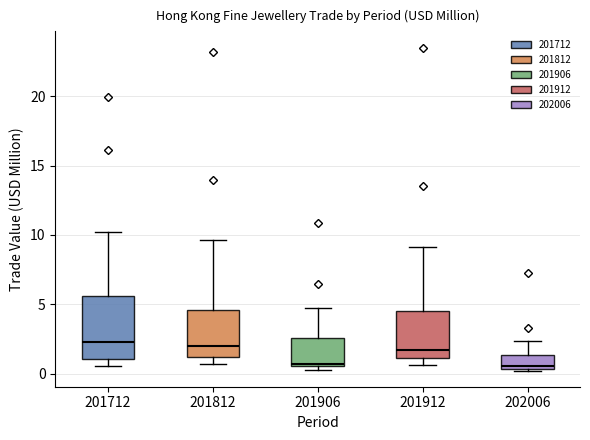

Which box is the tallest, from its lower edge to its upper edge?

201712